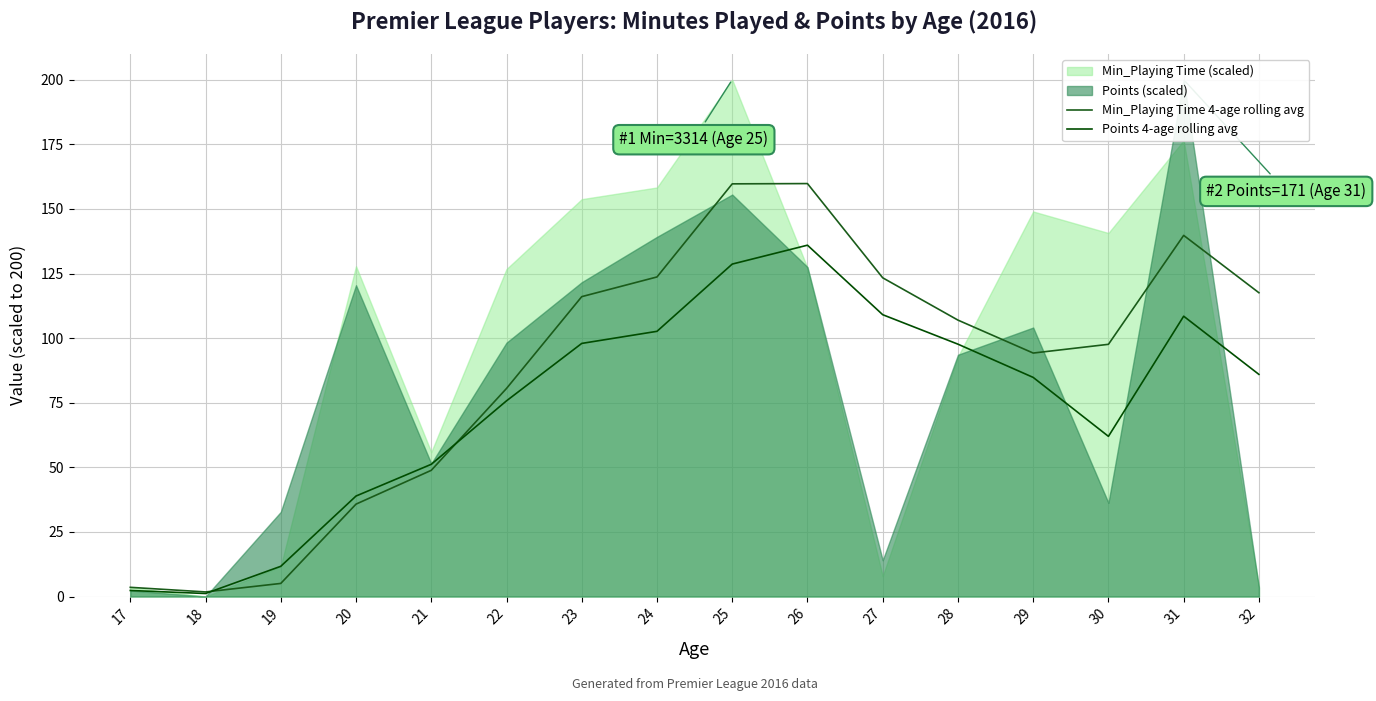

List the labels in order of Min_Playing Time 4-age rolling avg value, smallest first.

18, 17, 19, 20, 21, 22, 29, 30, 28, 23, 32, 27, 24, 31, 25, 26